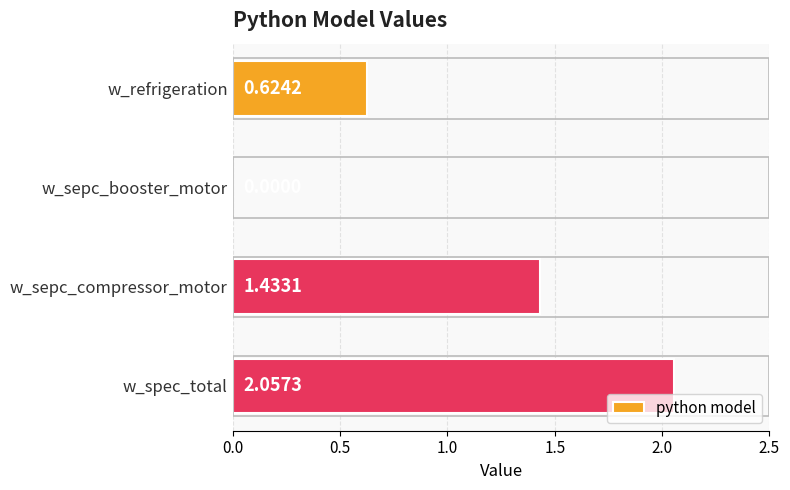

Count the number of categories in the chart.

4